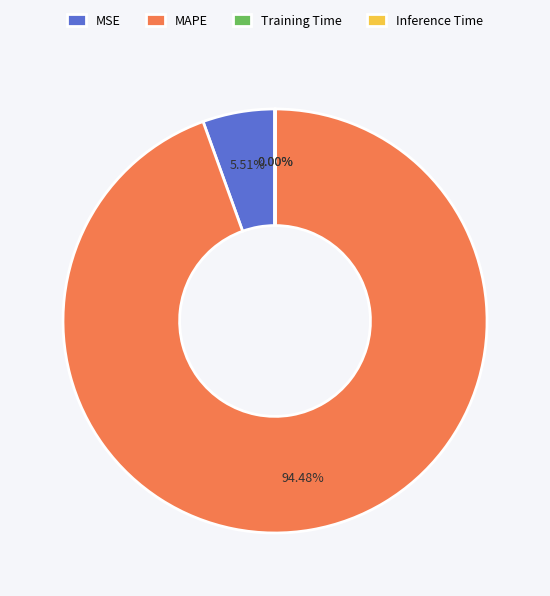

How much of the chart is everything except MSE?

94.5%